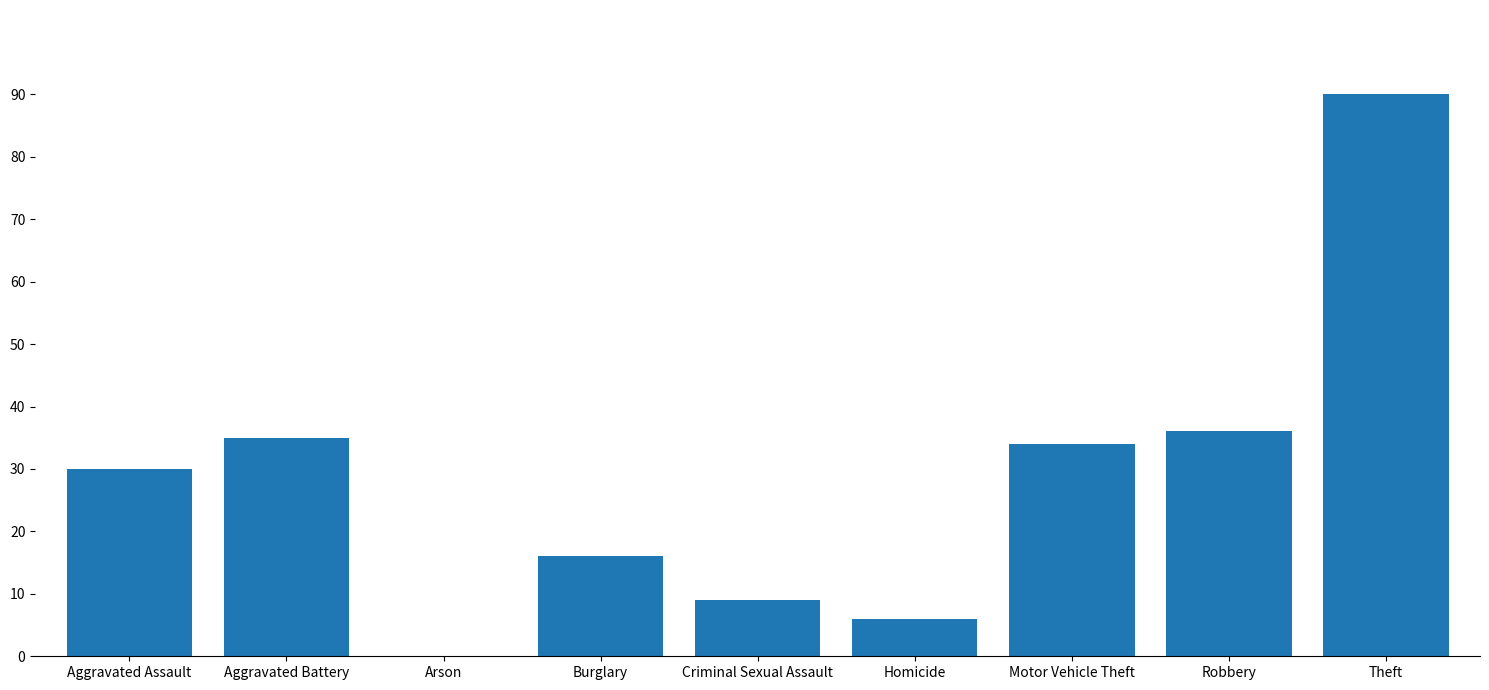

What is the ratio of the value at Burglary to the value at Robbery?

0.4